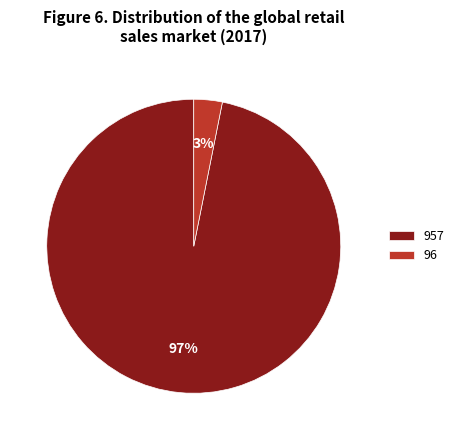

True or false: 957 accounts for 97% of the total.

True